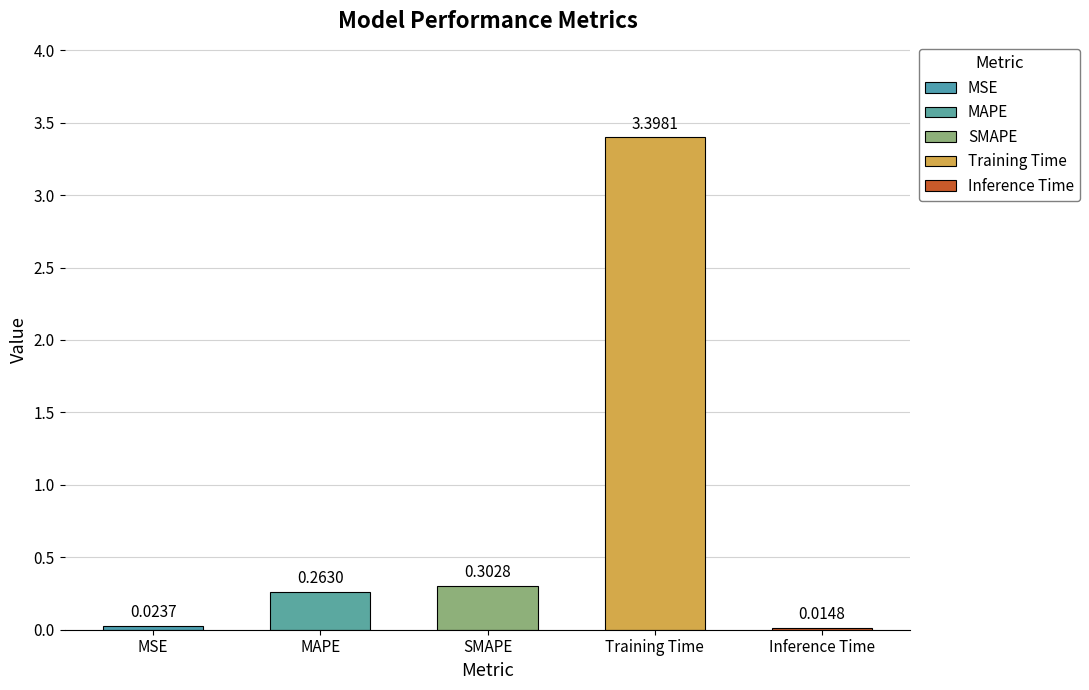

At which label is the value closest to 1?

SMAPE